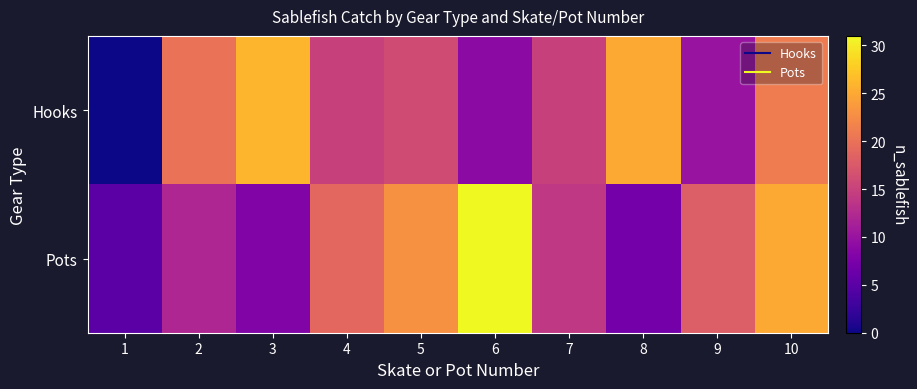

Which series has the largest total across all categories?

Pots